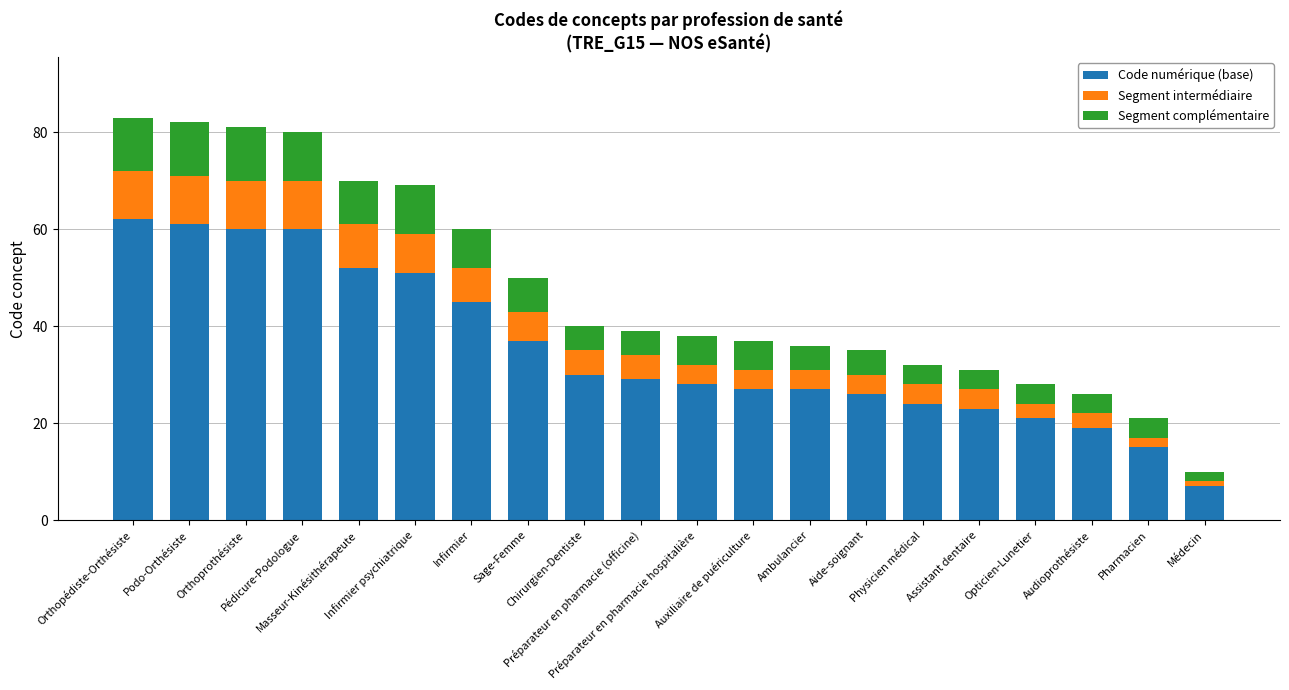

What is the difference between the maximum and minimum values in the Code numérique (base) series?

55